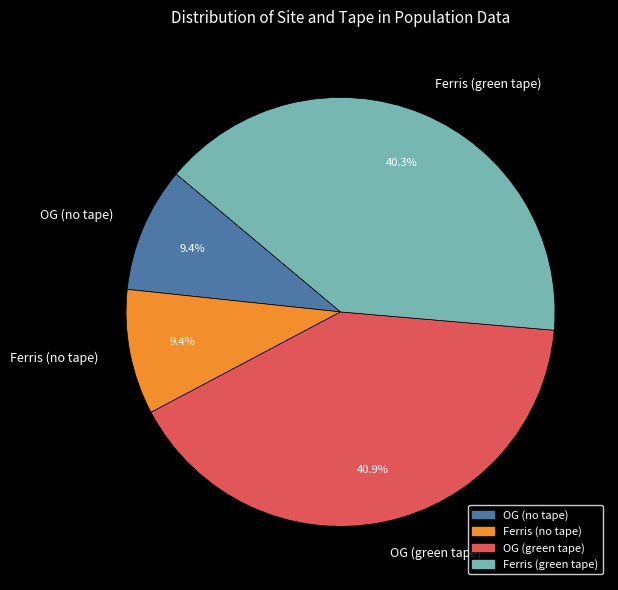

How many segments does this pie chart have?

4